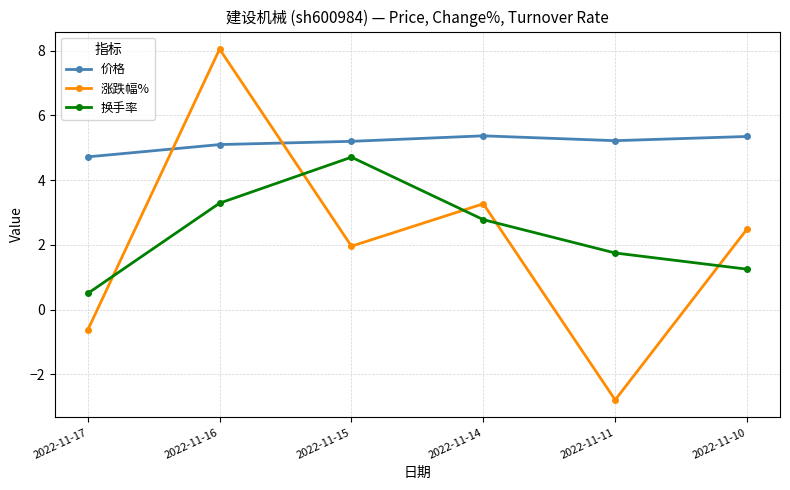

The 涨跌幅% series shows 8.1 at 2022-11-16. True or false?

True